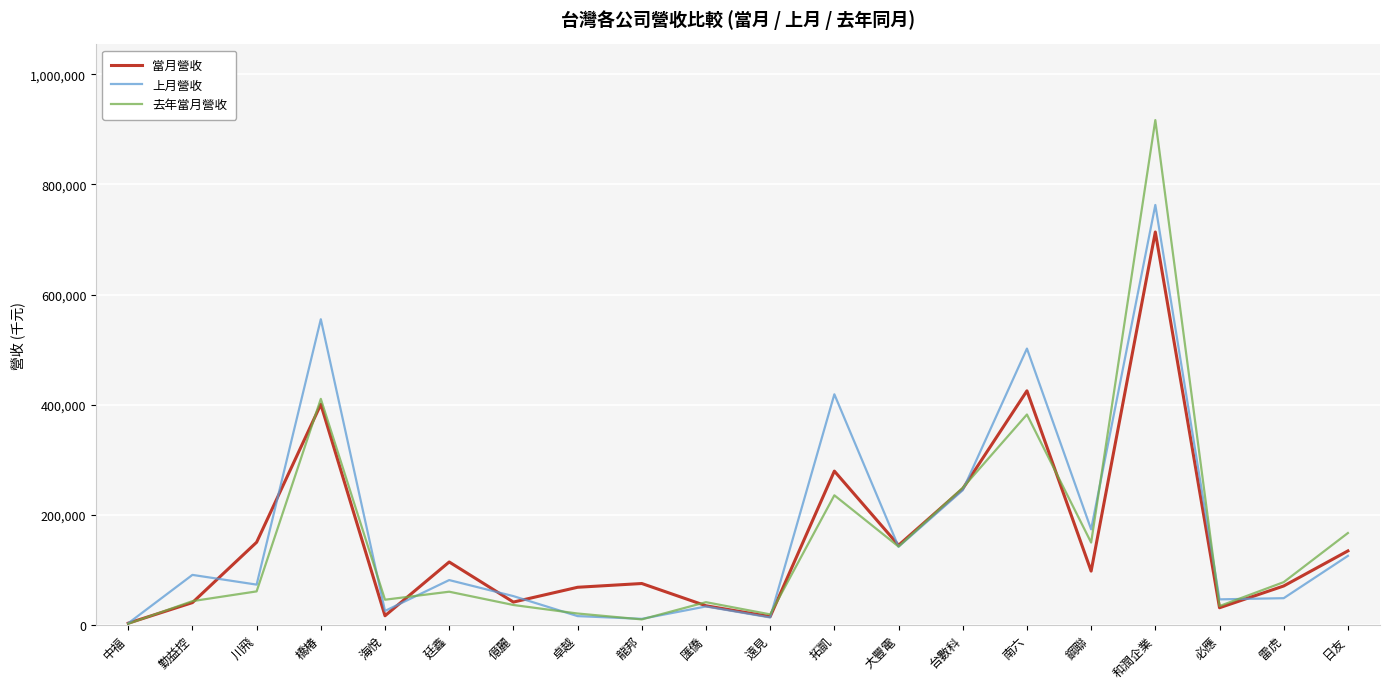

List the series in order of their peak value, highest first.

去年當月營收, 上月營收, 當月營收